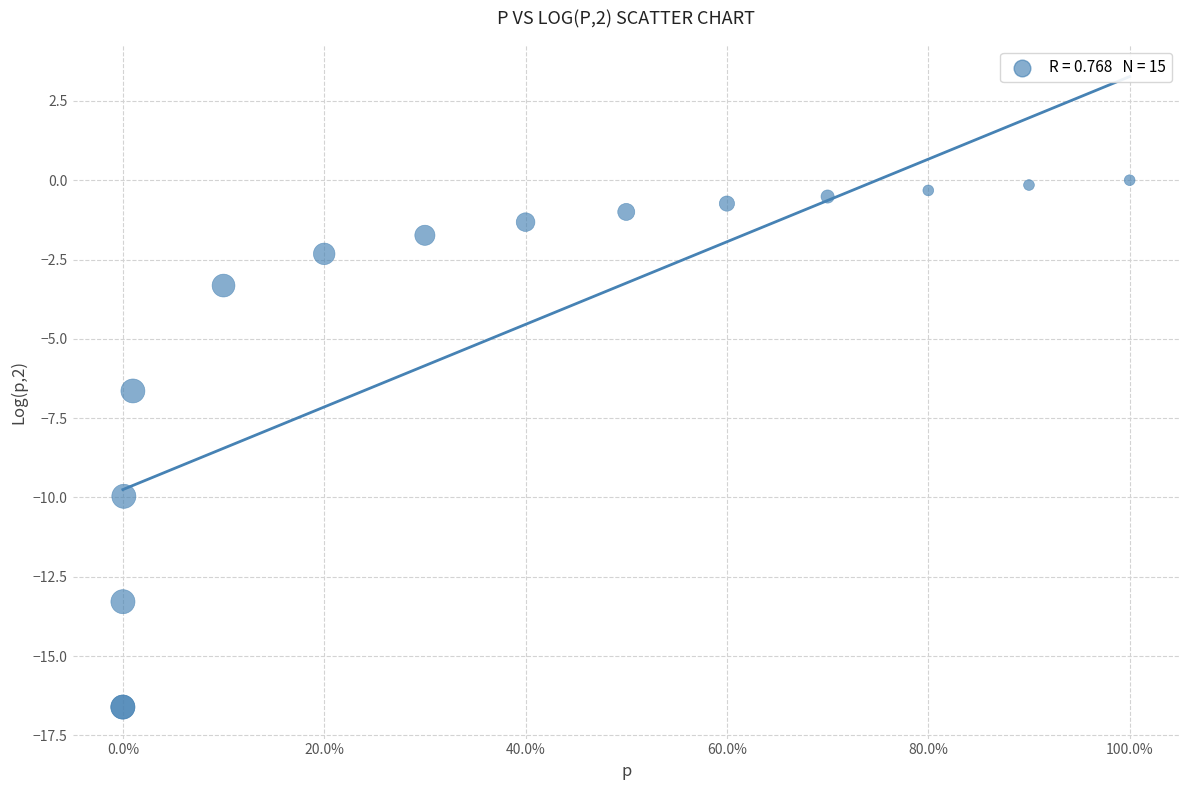

What Y value in the scatter plot is closest to -8?

-6.6